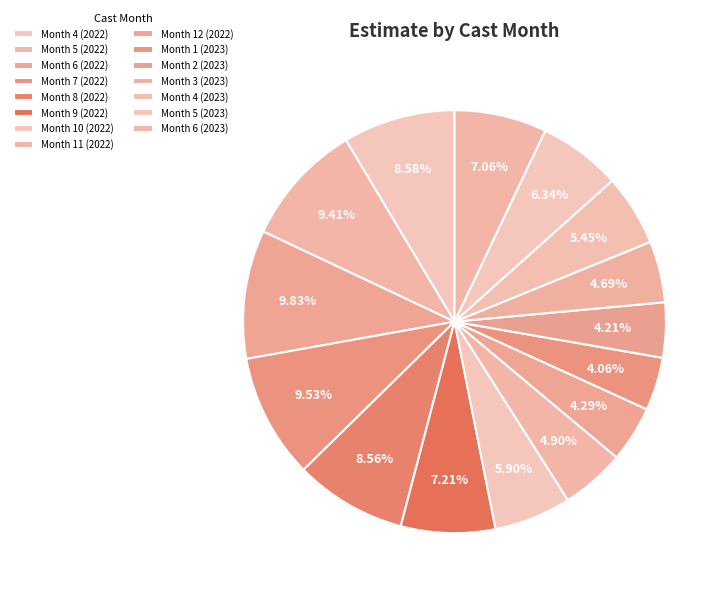

To the nearest percent, what portion does Month 12 (2022) represent?

4%